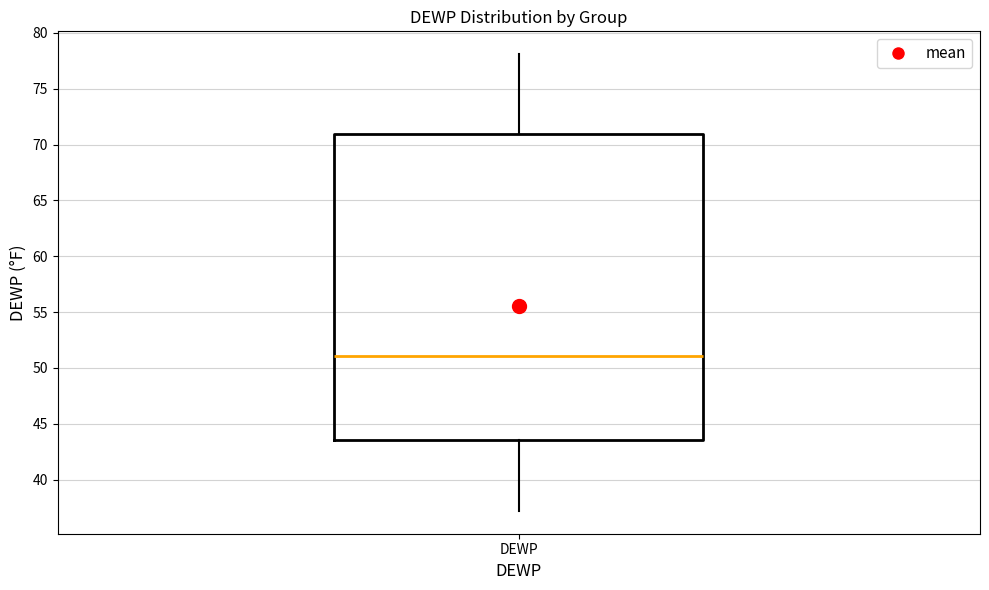

Where is the upper edge of the box for DEWP on the y-axis? The values are not printed on the chart, so give them approximately, as read against the axis.

71.0